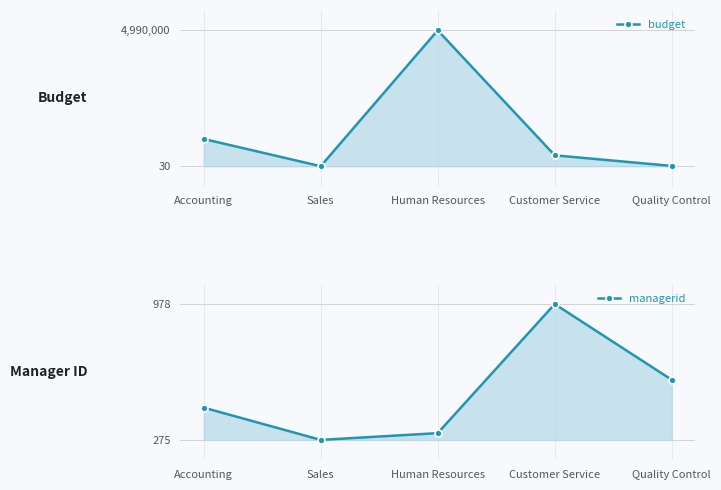

True or false: budget has more than 0 points higher than both neighbors.

True